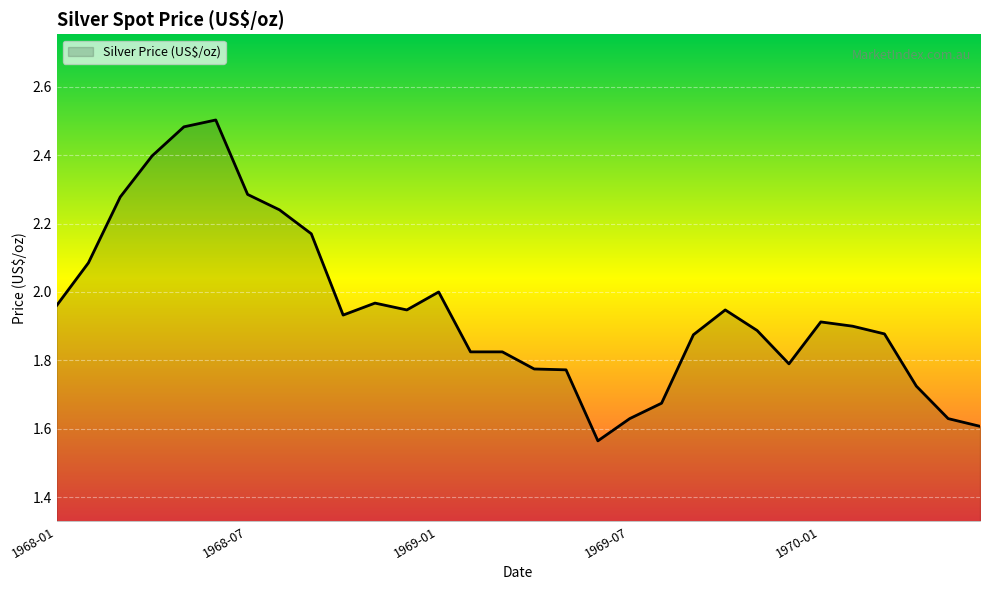

Which label corresponds to the largest value in the chart?

1968-06